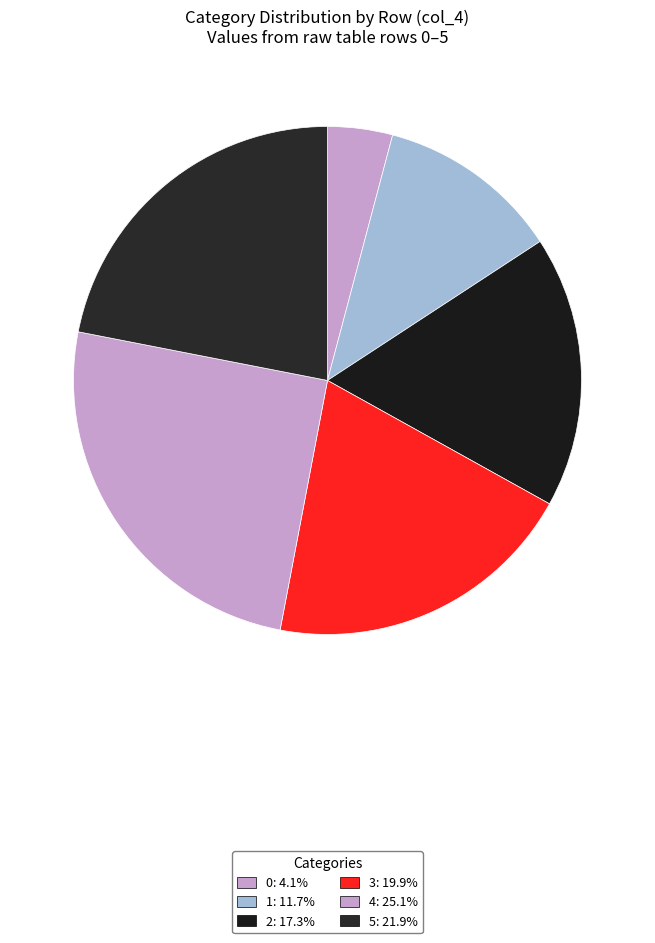

How many segments does this pie chart have?

6